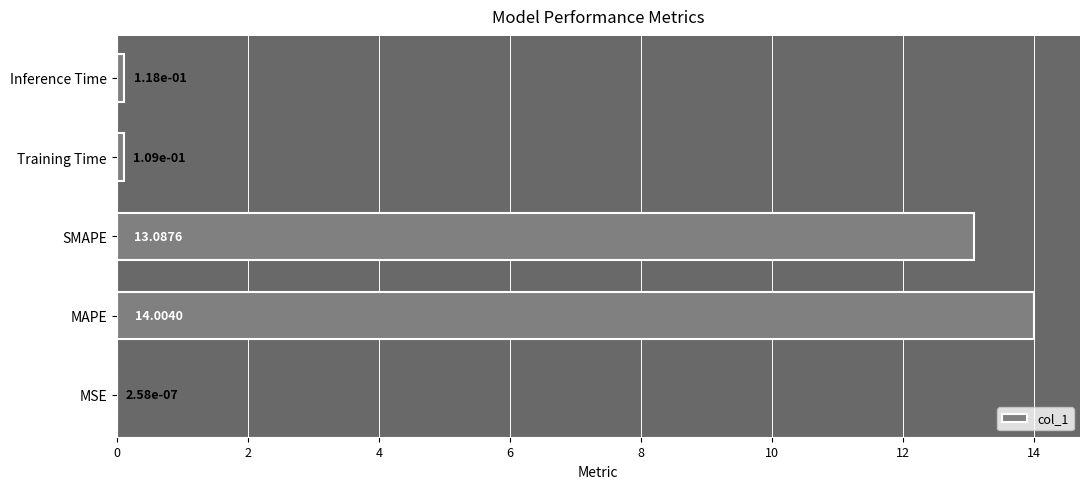

Which label corresponds to the largest value in the chart?

MAPE